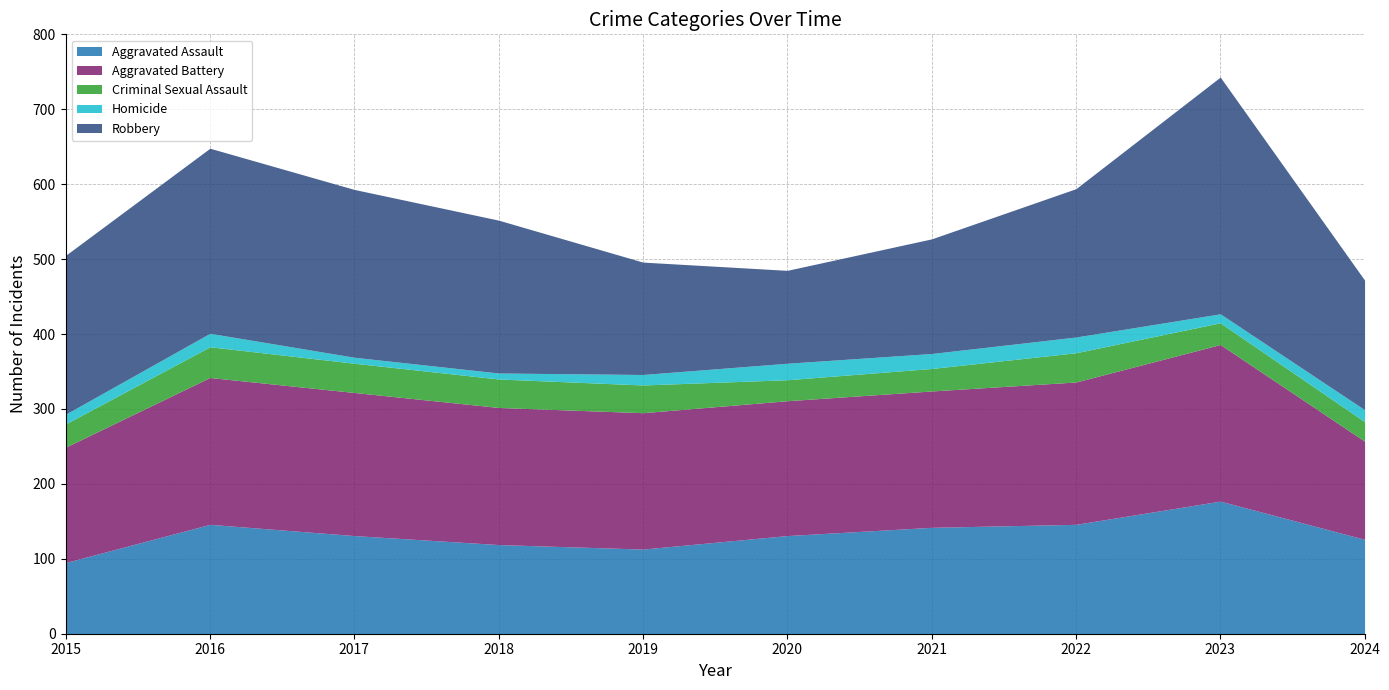

At which label does Aggravated Battery first exceed 183?

2016